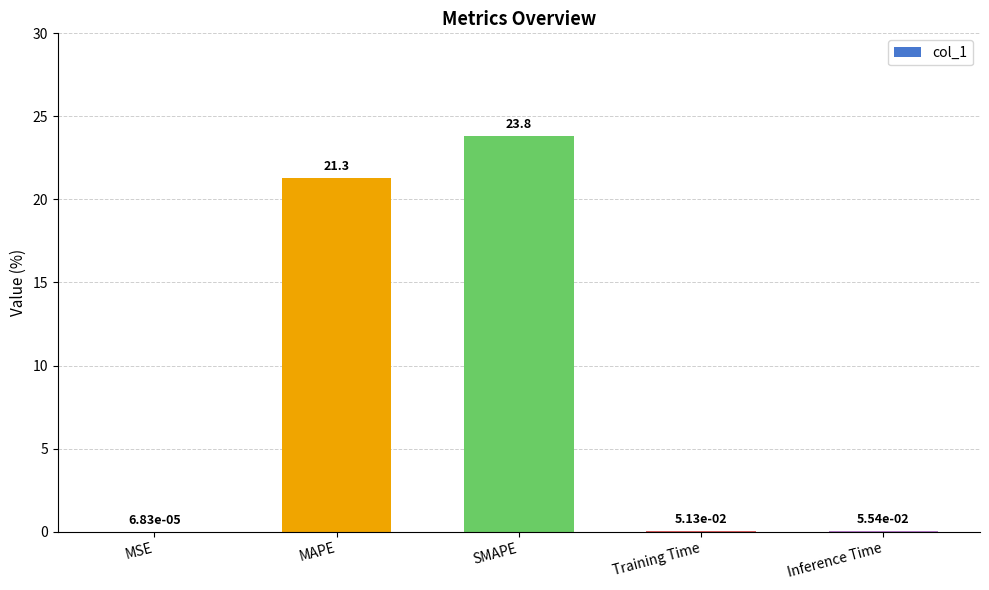

True or false: the data shows 34.2 at MAPE.

False